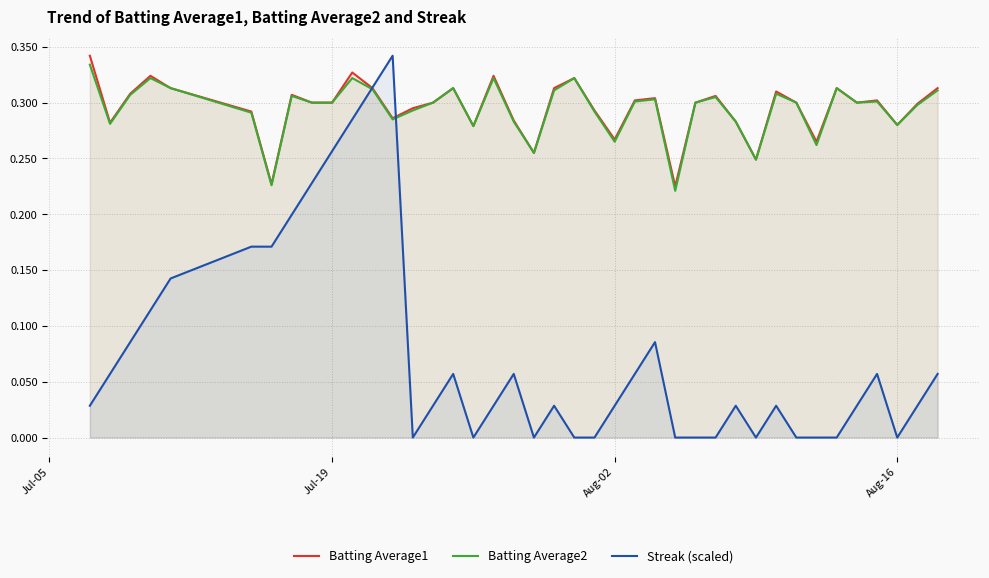

Is it true that Batting Average1 equals 0.1 at Jul-19?

False